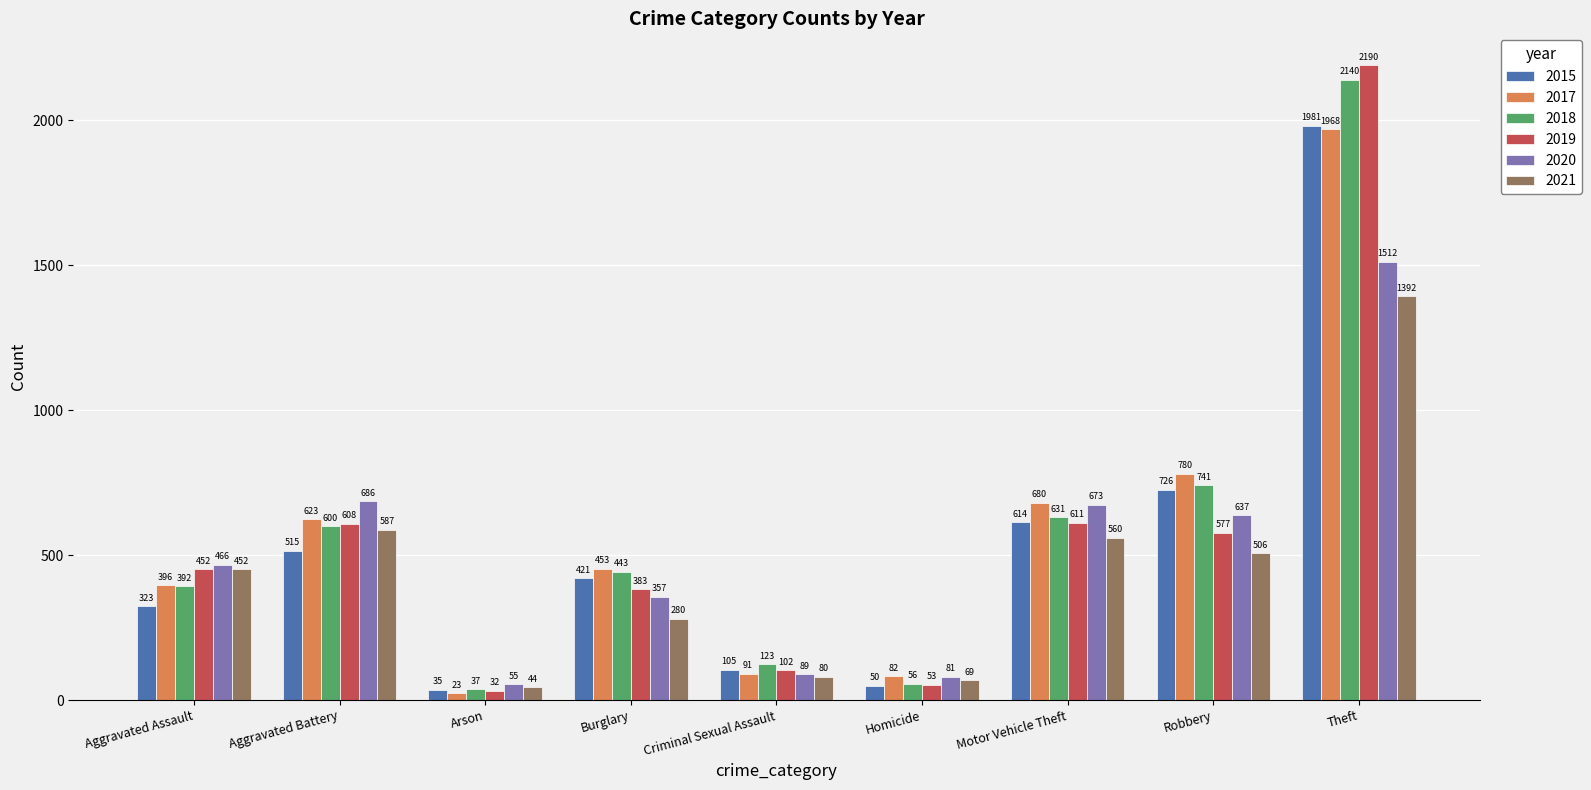

What is the difference between the highest and lowest values at Criminal Sexual Assault?

43